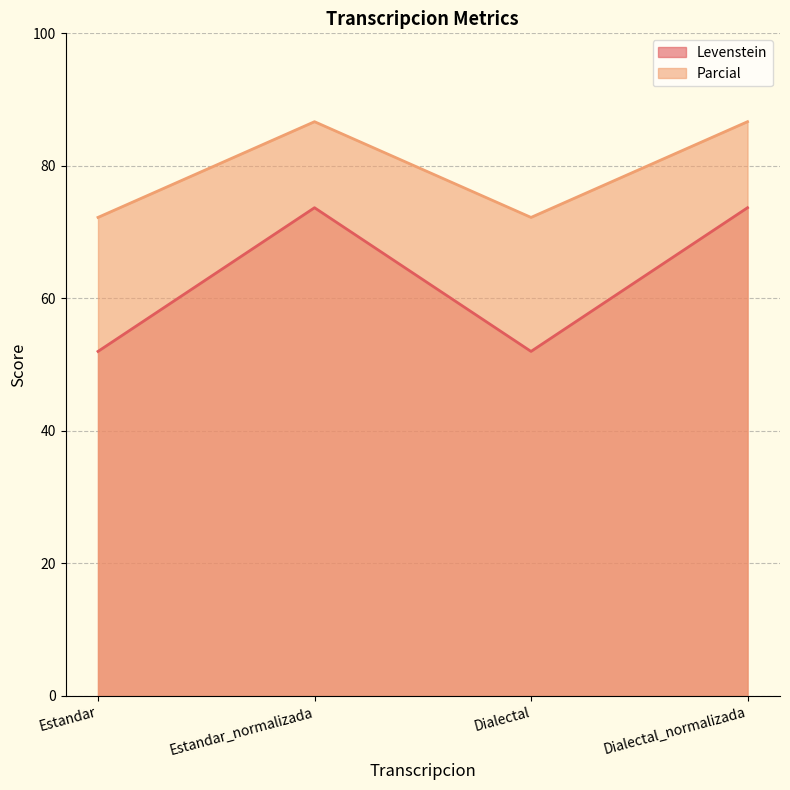

What are all the series names shown in the legend?

Levenstein, Parcial